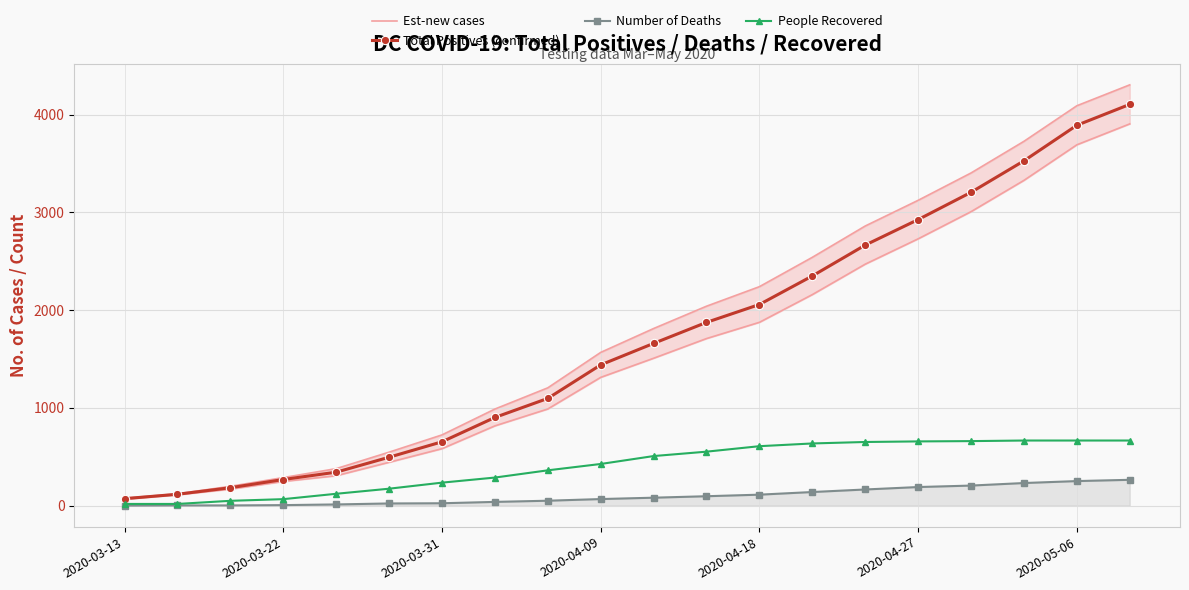

True or false: Est-new cases and Number of Deaths cross at least once.

False